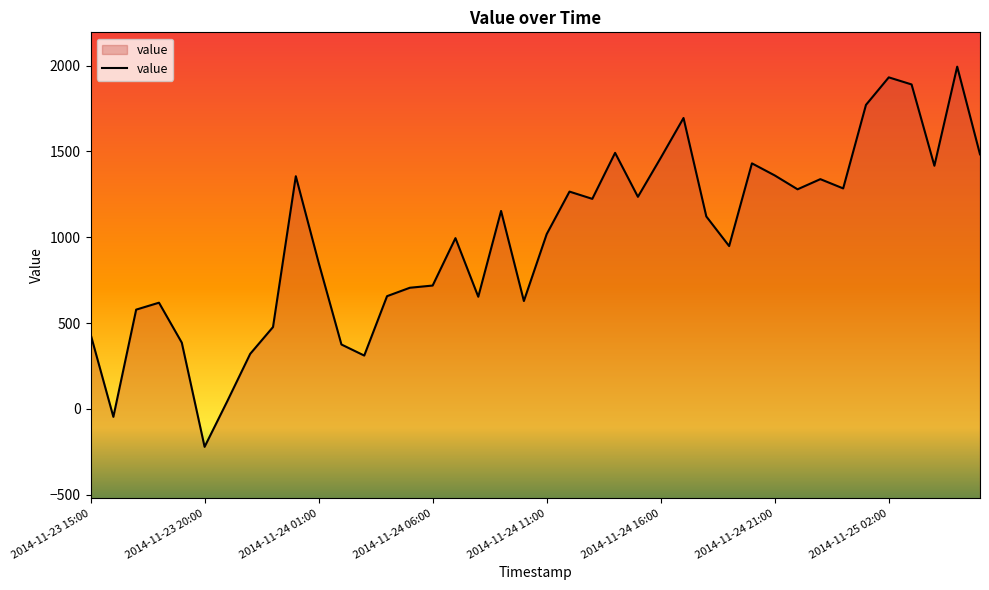

Rank the categories by value from lowest to highest.

2014-11-23 20:00, 2014-11-23 16:00, 2014-11-23 21:00, 2014-11-24 03:00, 2014-11-23 22:00, 2014-11-24 02:00, 2014-11-23 19:00, 2014-11-23 15:00, 2014-11-23 23:00, 2014-11-23 17:00, 2014-11-23 18:00, 2014-11-24 10:00, 2014-11-24 08:00, 2014-11-24 04:00, 2014-11-24 05:00, 2014-11-24 06:00, 2014-11-24 01:00, 2014-11-24 19:00, 2014-11-24 07:00, 2014-11-24 11:00, 2014-11-24 18:00, 2014-11-24 09:00, 2014-11-24 13:00, 2014-11-24 15:00, 2014-11-24 12:00, 2014-11-24 22:00, 2014-11-25 00:00, 2014-11-24 23:00, 2014-11-24 00:00, 2014-11-24 21:00, 2014-11-25 04:00, 2014-11-24 20:00, 2014-11-24 16:00, 2014-11-25 06:00, 2014-11-24 14:00, 2014-11-24 17:00, 2014-11-25 01:00, 2014-11-25 03:00, 2014-11-25 02:00, 2014-11-25 05:00